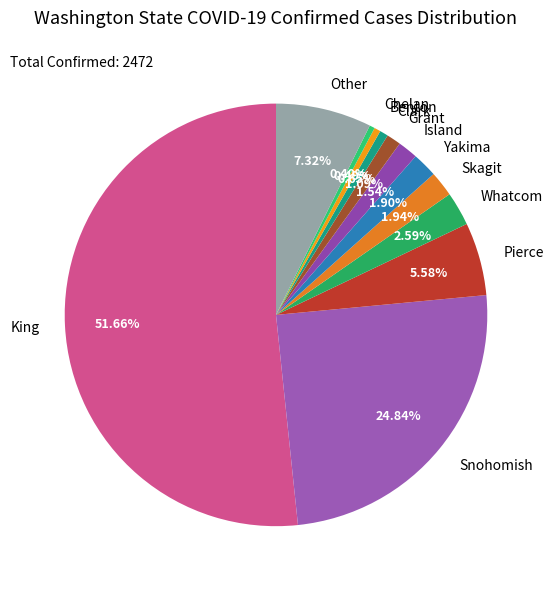

Is there any slice that represents more than half of the pie?

Yes